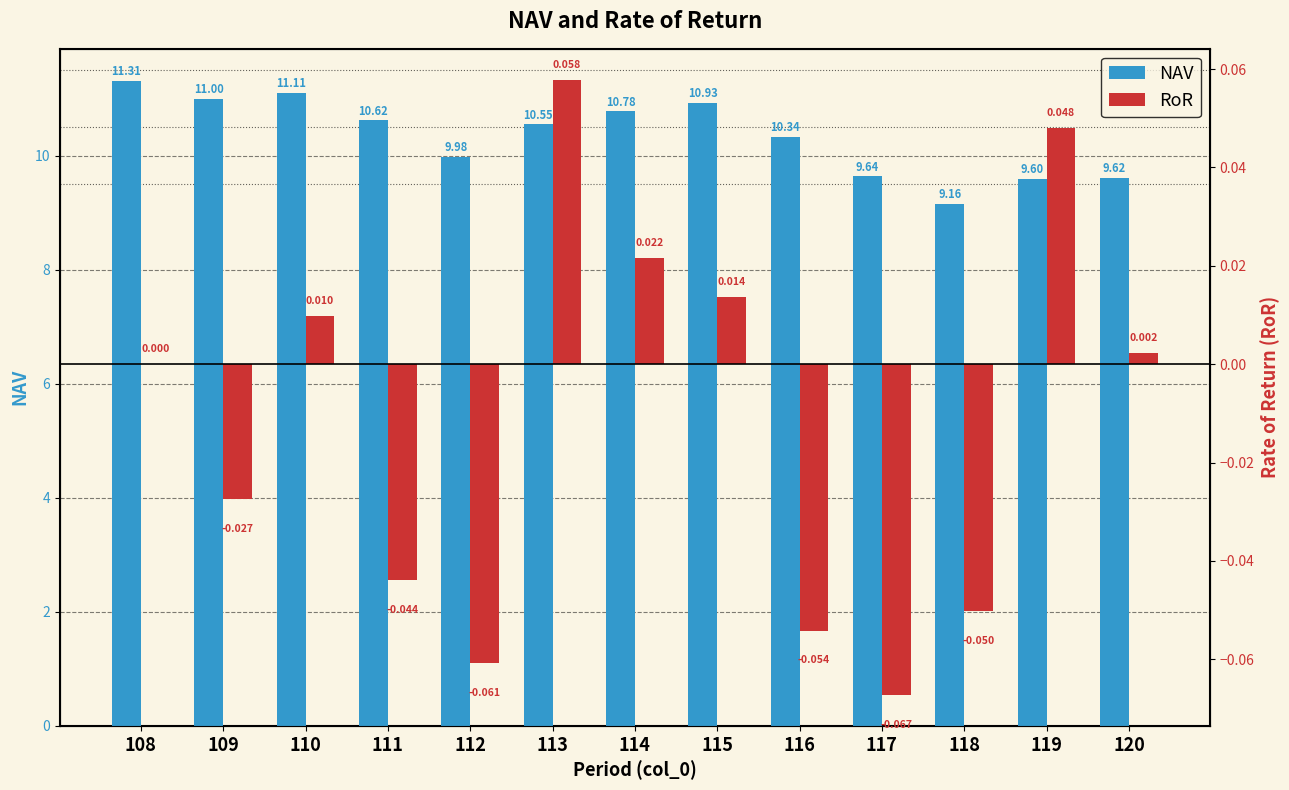

What is the difference between the second highest and minimum values in the RoR series?

0.1